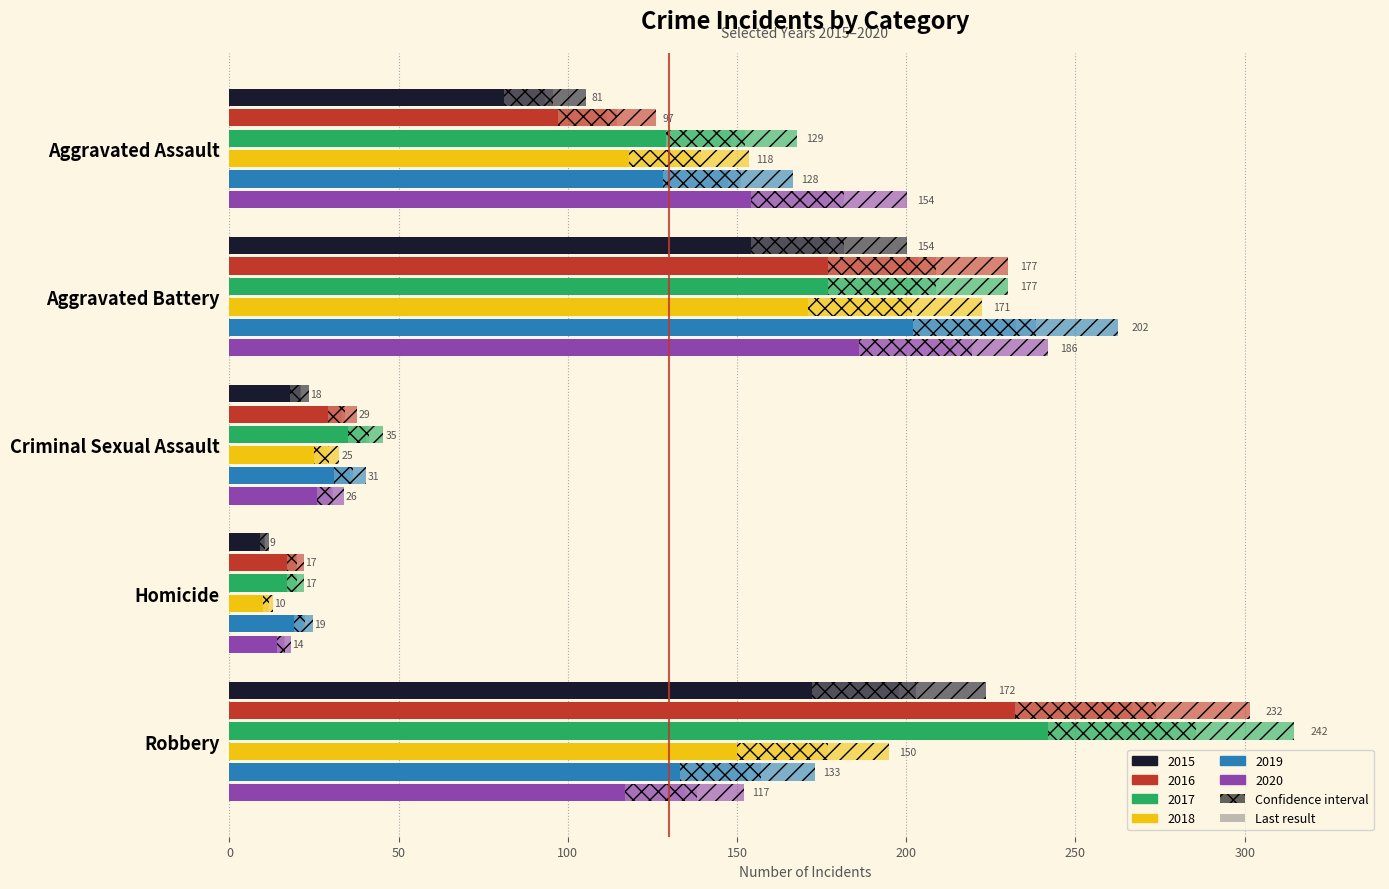

Which series changed the most between Aggravated Assault and Aggravated Battery?

2016